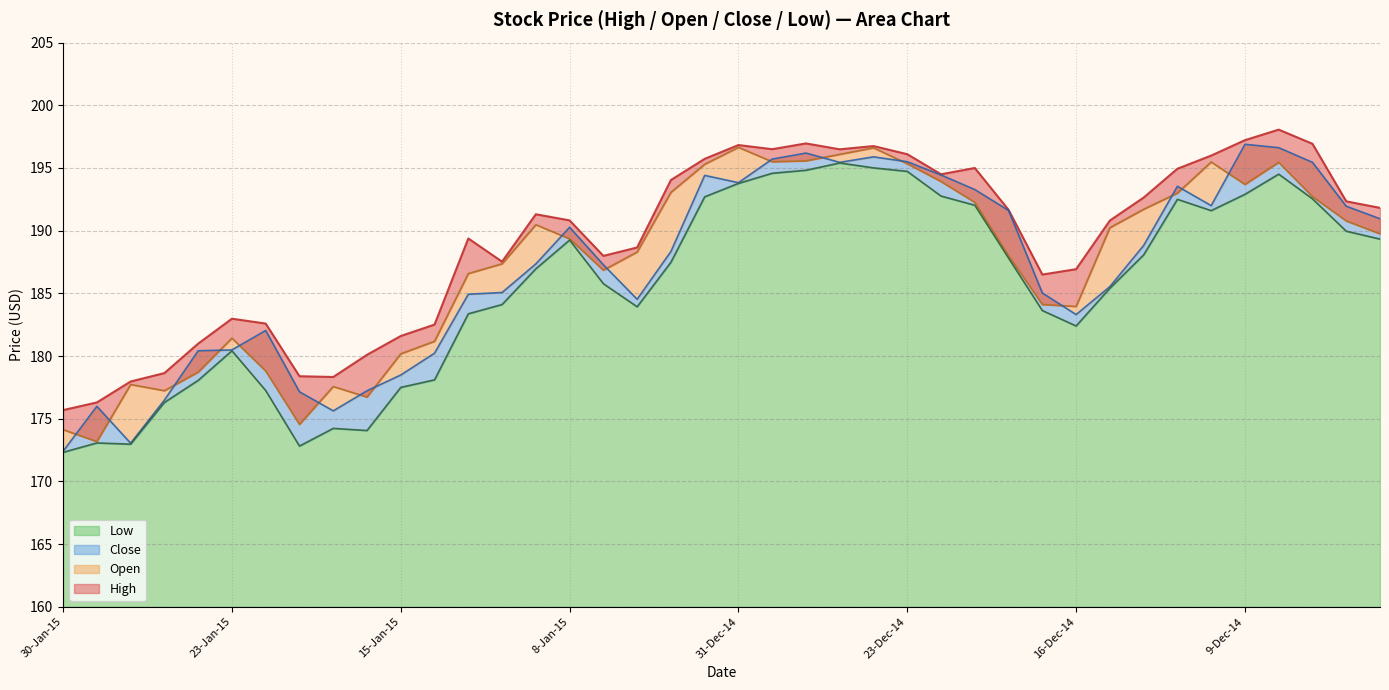

How many data points does each series have?

40